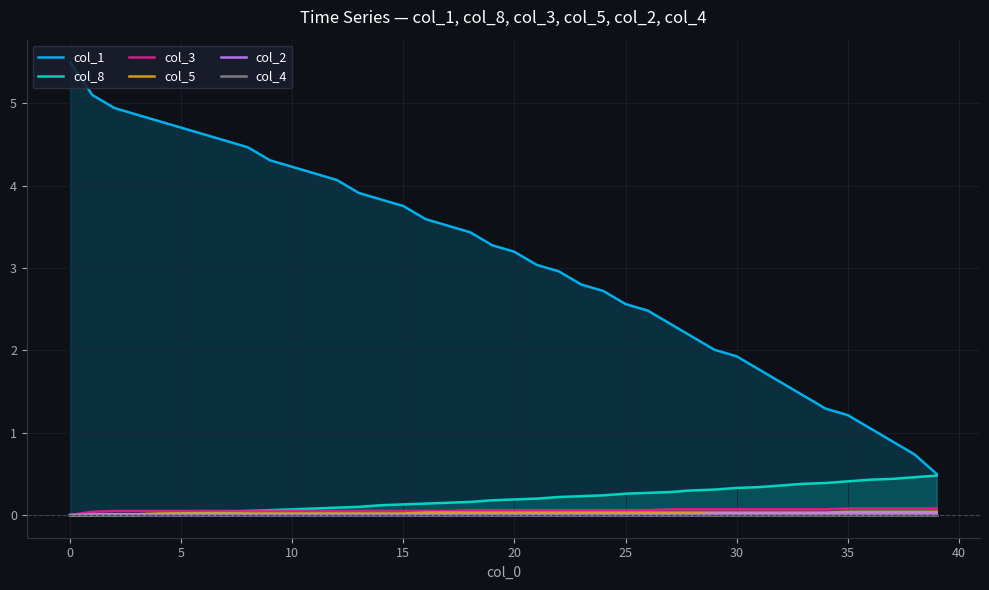

The col_2 series shows 0.0 at 10. True or false?

True